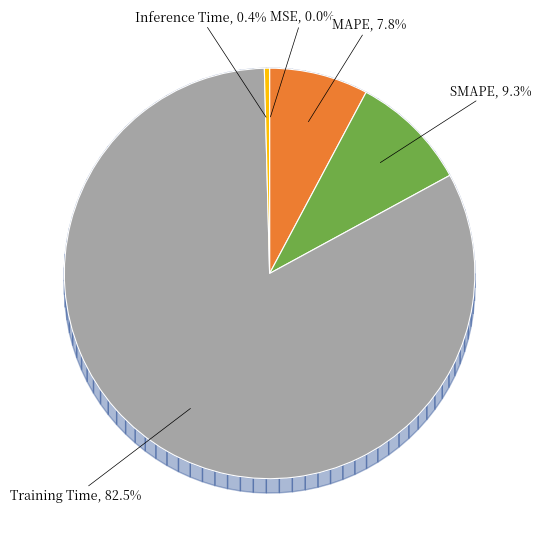

The SMAPE slice represents 9% of the pie. True or false?

True